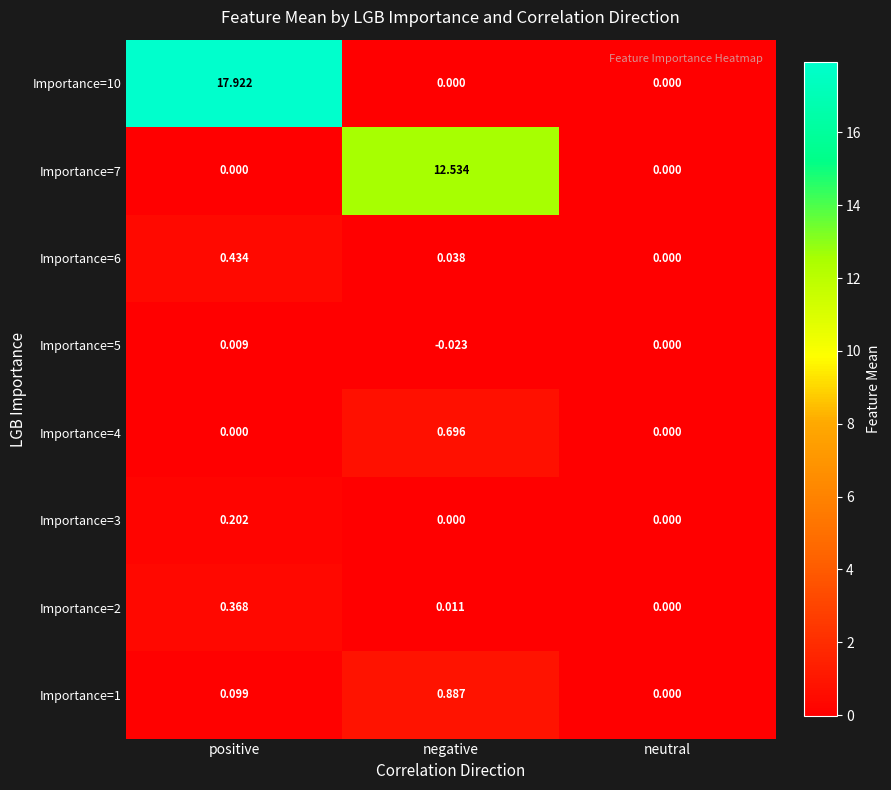

Where does the Importance=5 series first go above 0?

positive